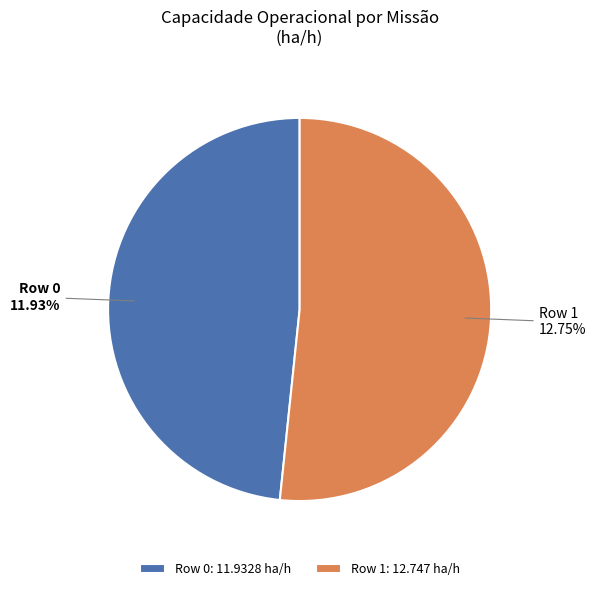

To the nearest percent, what is the combined percentage of Row 0 and Row 1?

100%